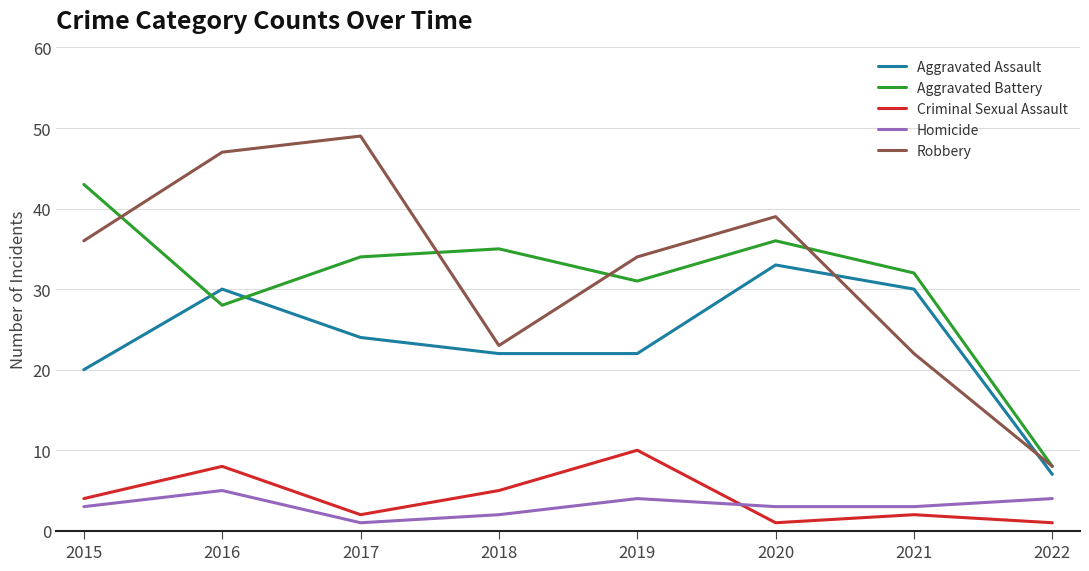

Between 2018 and 2022, which series saw the biggest shift?

Aggravated Battery